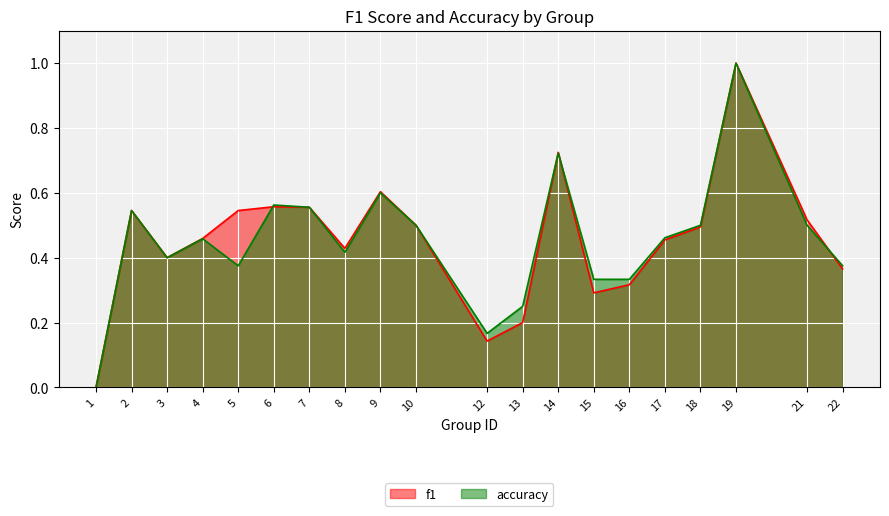

What are all the series names shown in the legend?

f1, accuracy